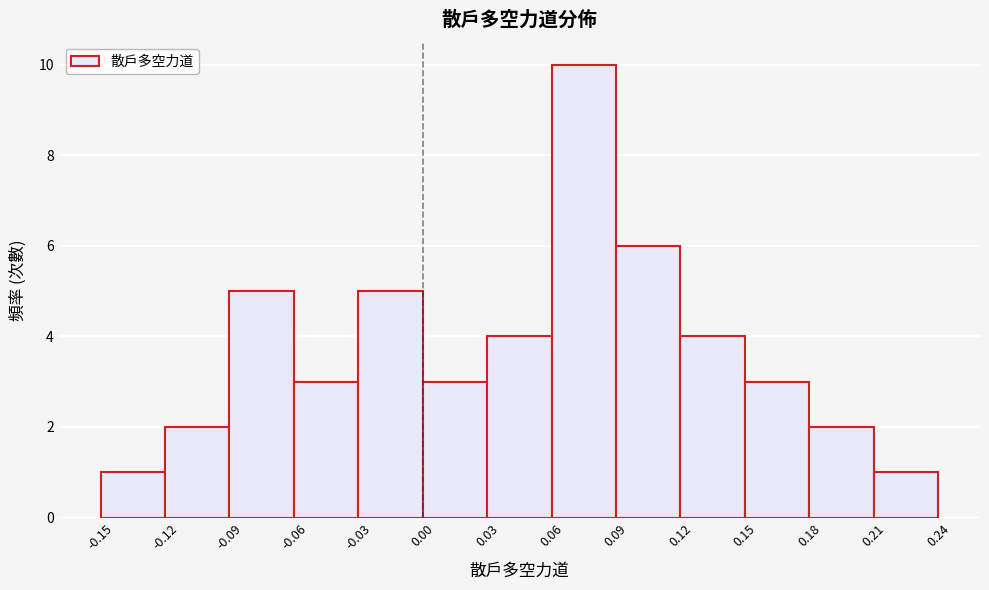

Reading left to right, list every bar in this chart as the range it spans on the x-axis followed by its height. The values are not printed on the chart, so give them approximately, as read against the axis.

-0.15 to -0.12: 1
-0.12 to -0.09: 2
-0.09 to -0.06: 5
-0.06 to -0.03: 3
-0.03 to 0.00: 5
0.00 to 0.03: 3
0.03 to 0.06: 4
0.06 to 0.09: 10
0.09 to 0.12: 6
0.12 to 0.15: 4
0.15 to 0.18: 3
0.18 to 0.21: 2
0.21 to 0.24: 1